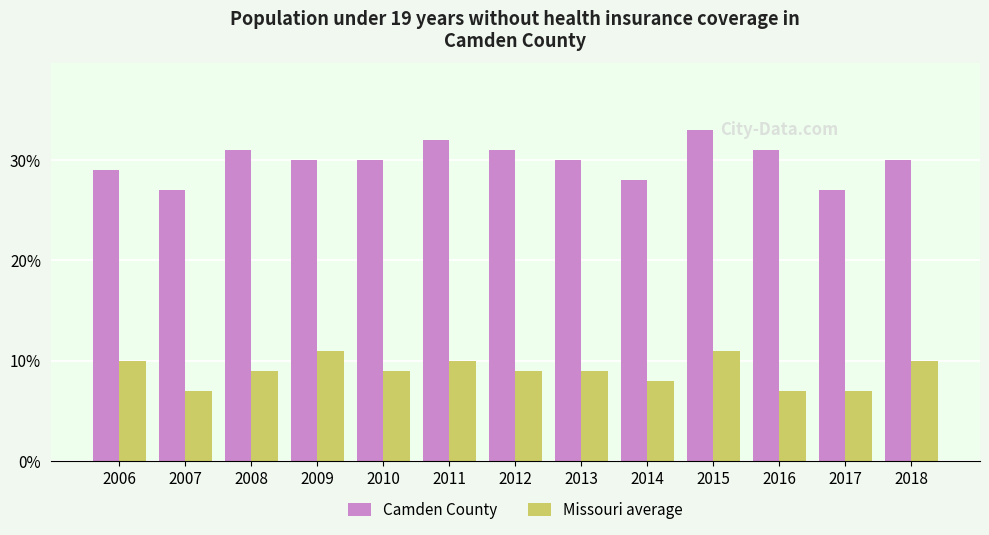

Which category has the highest value in the Camden County series?

2015